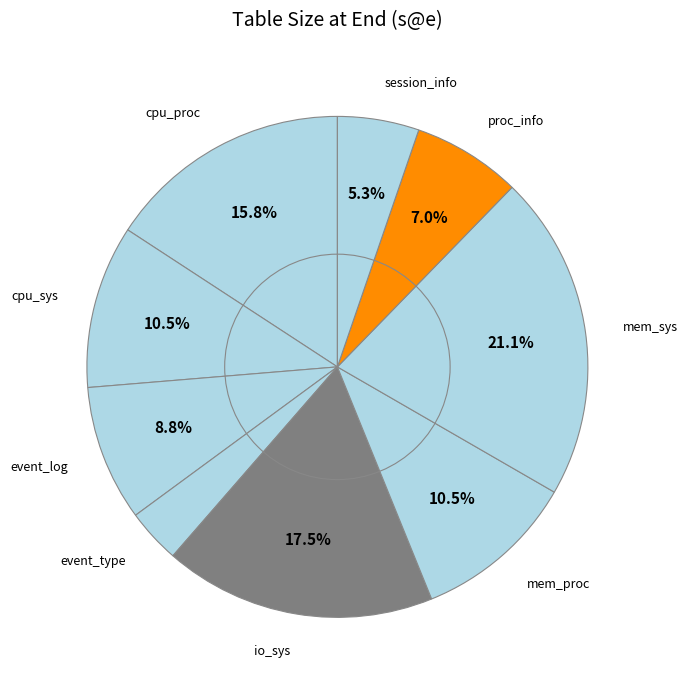

To the nearest percent, what is the difference between the largest and smallest slice percentages?

18%